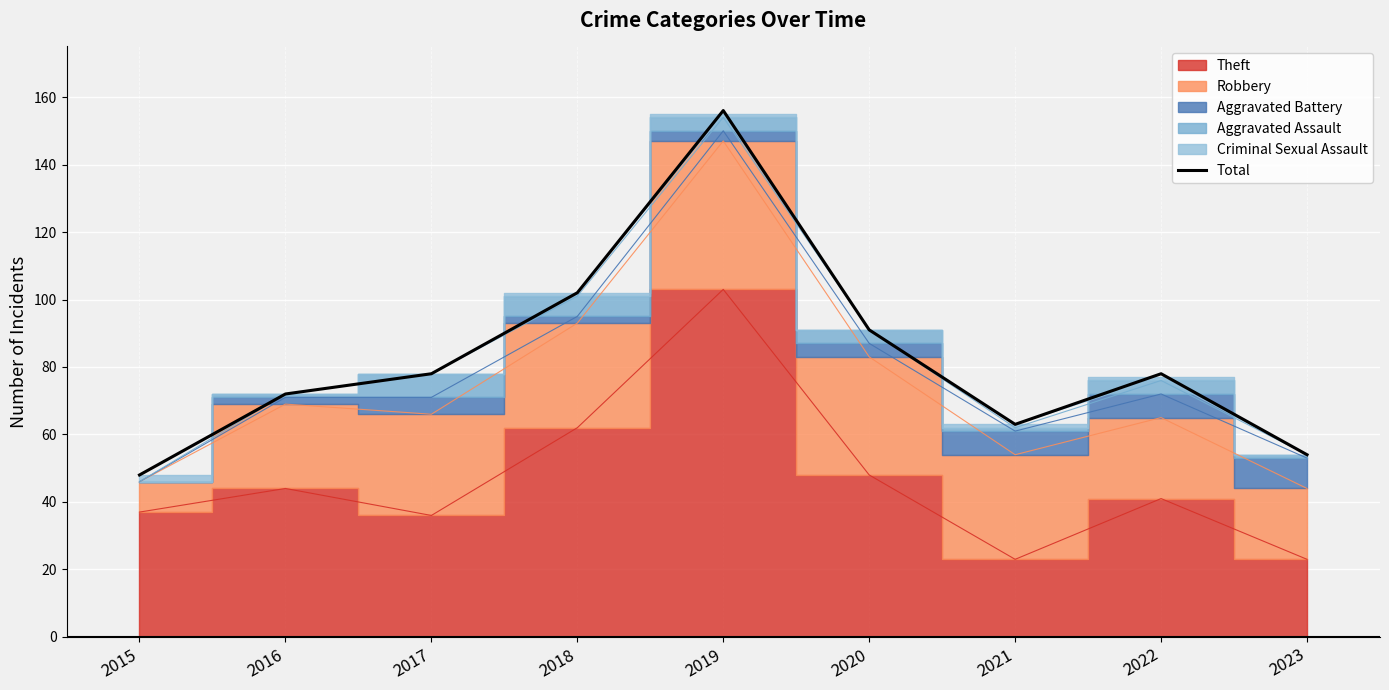

The value at 2020 is 91. True or false?

True